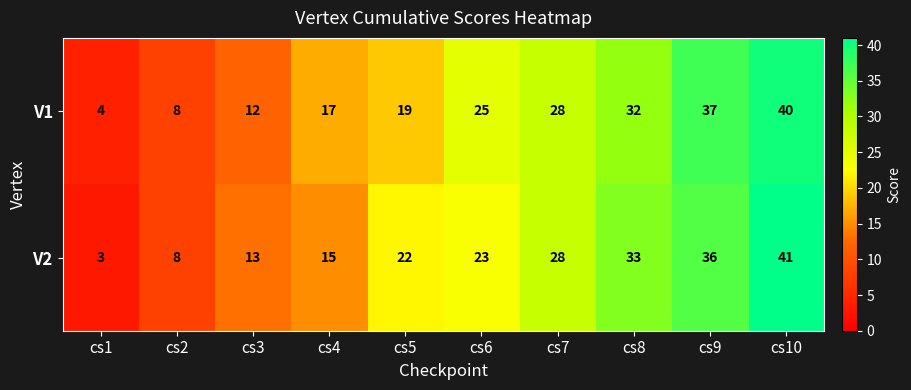

What value does the V1 series have at cs5, to the nearest 5?

20